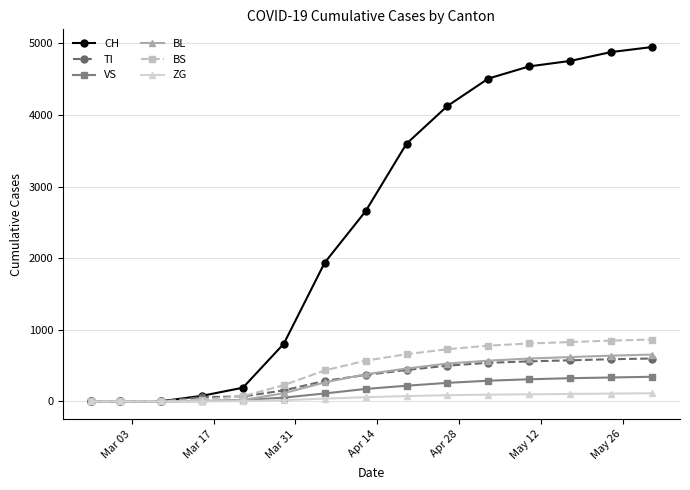

What is the maximum value shown in the chart?

4950